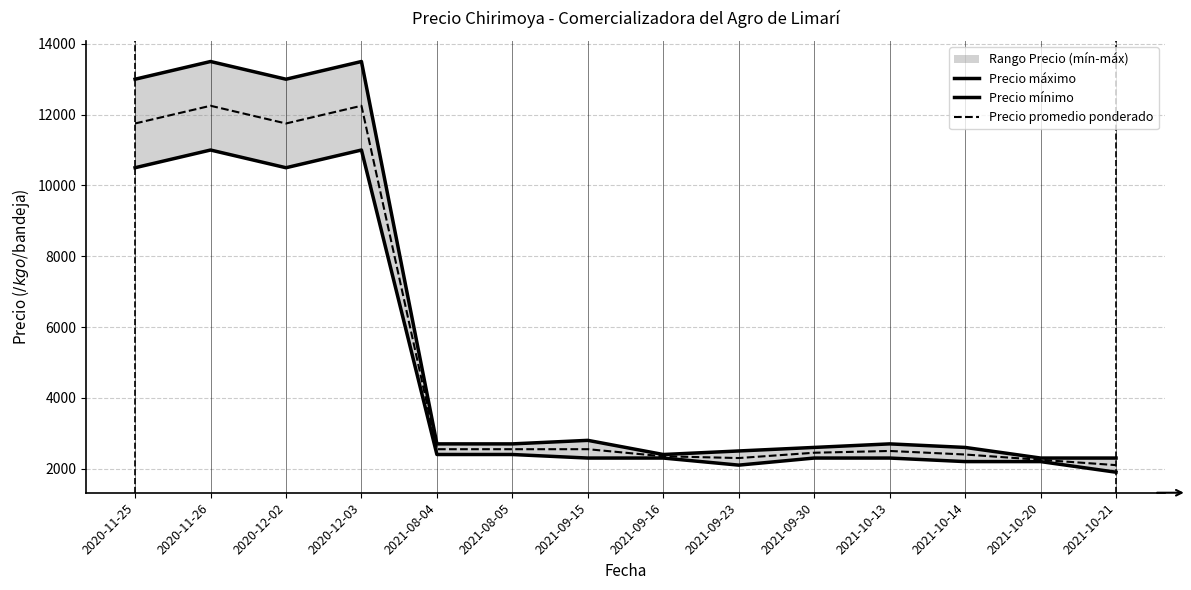

Rank the categories by Precio máximo value from highest to lowest.

2020-11-26, 2020-12-03, 2020-11-25, 2020-12-02, 2021-09-15, 2021-08-04, 2021-08-05, 2021-10-13, 2021-09-30, 2021-10-14, 2021-09-23, 2021-09-16, 2021-10-20, 2021-10-21